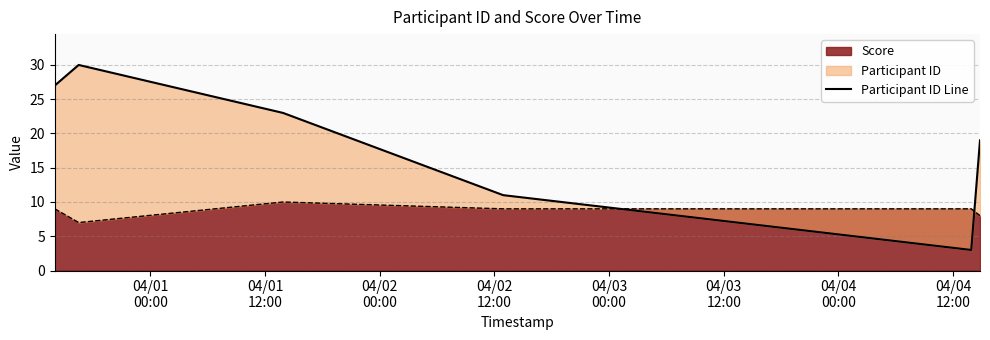

What is the label of the 4th point from the left?

04/02
12:00